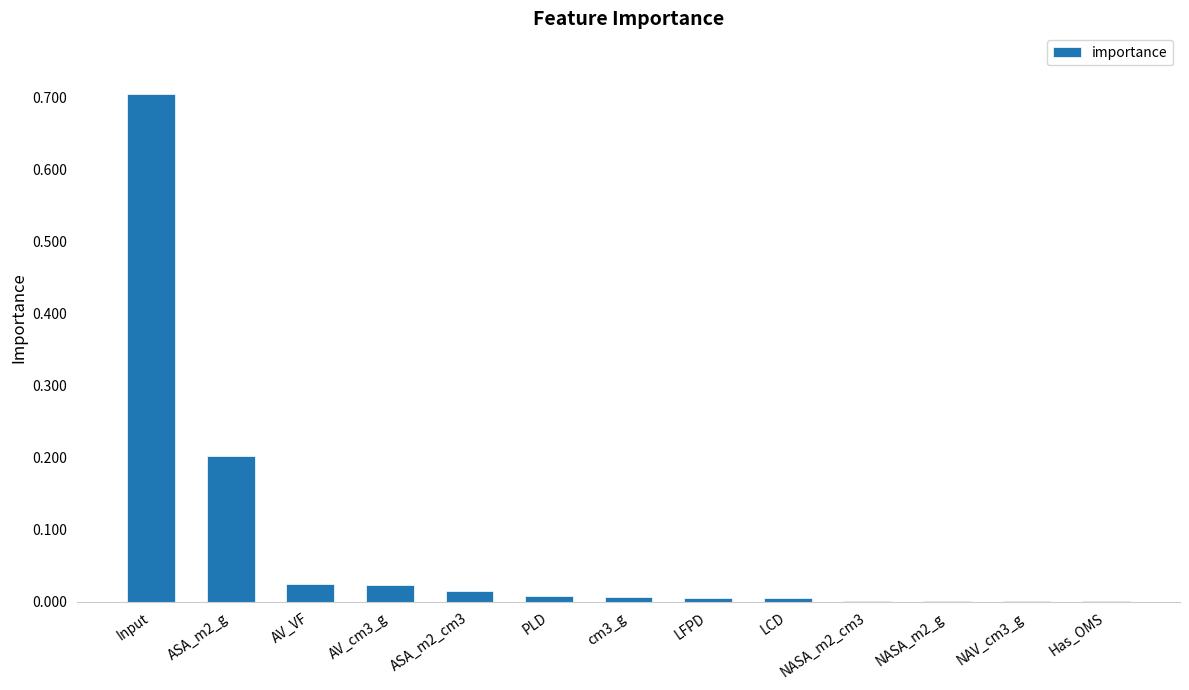

How many data points does each series have?

13